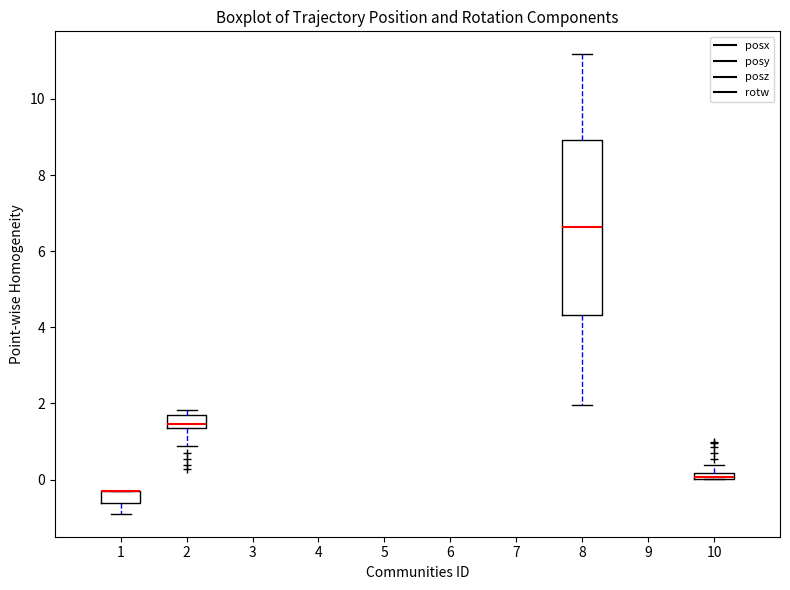

Which box is the tallest, from its lower edge to its upper edge?

8